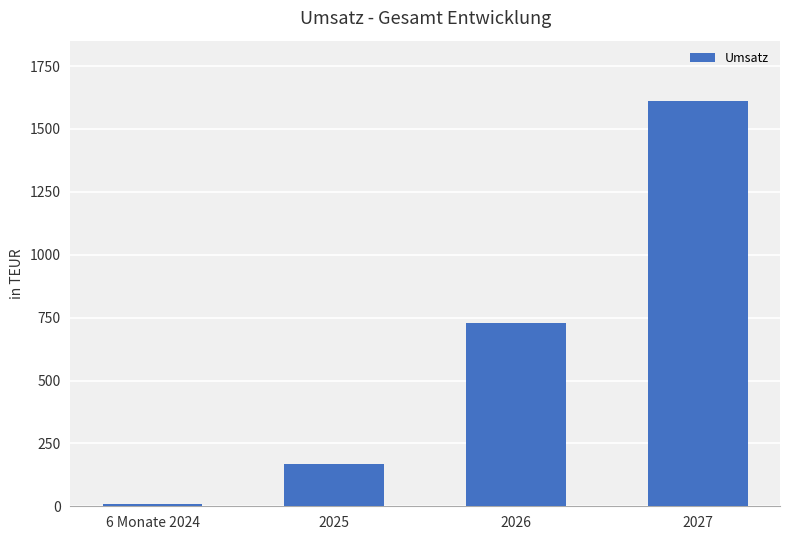

At which label is the value closest to 808?

2026